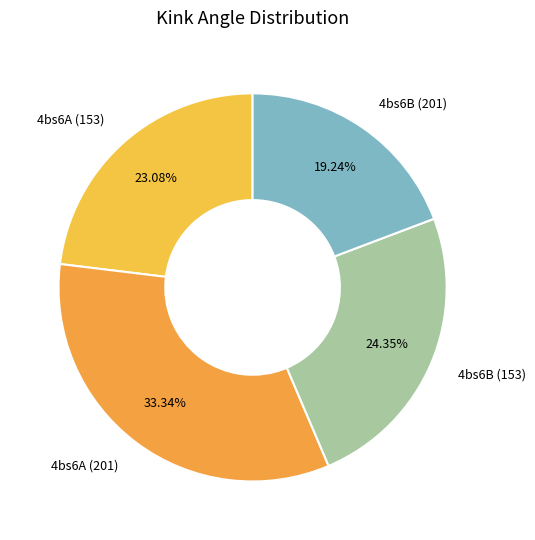

What is the smallest slice in the pie chart?

4bs6B (201)